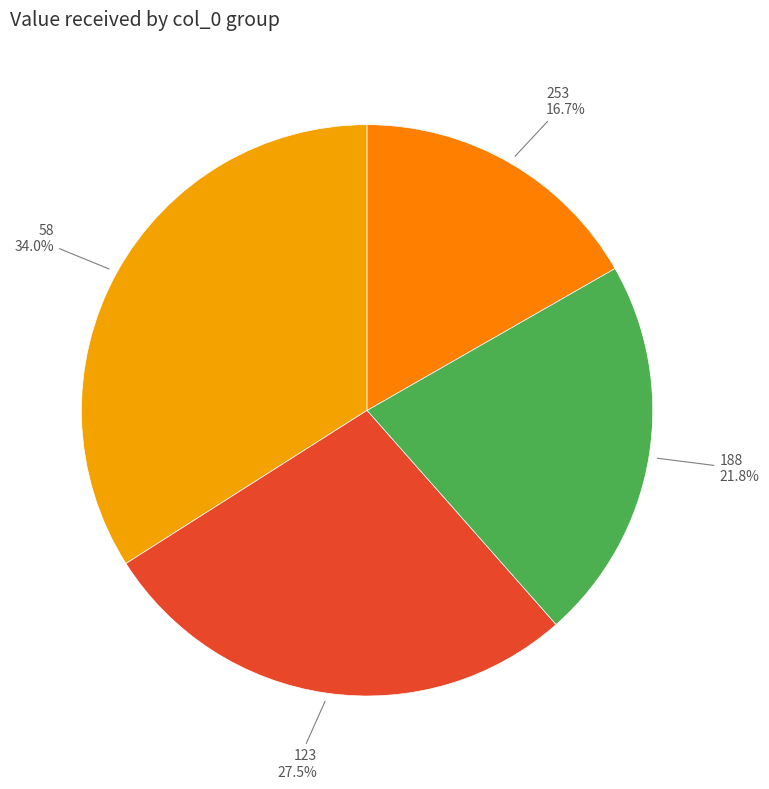

How many segments does this pie chart have?

4